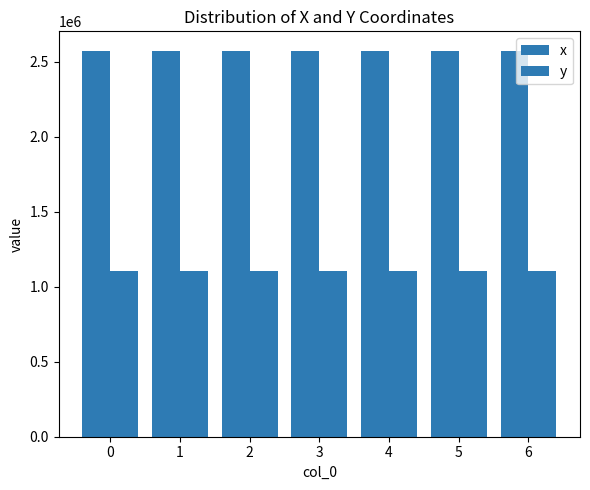

What is the highest value of the x series?

2572994.6